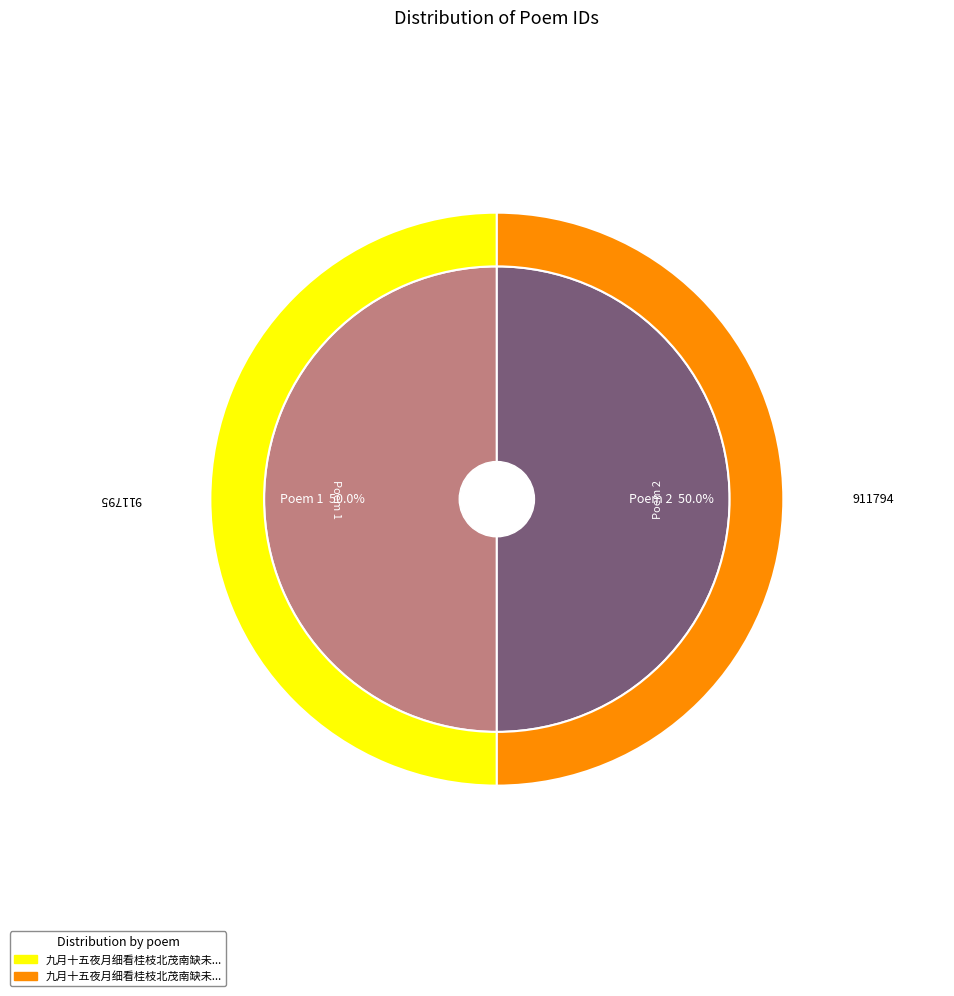

Combined, what portion of the pie is 九月十五夜月细看桂枝北茂南缺未经古人拈出纪以二绝句 其二 and 九月十五夜月细看桂枝北茂南缺未经古人拈出纪以二绝句 其一?

100.0%